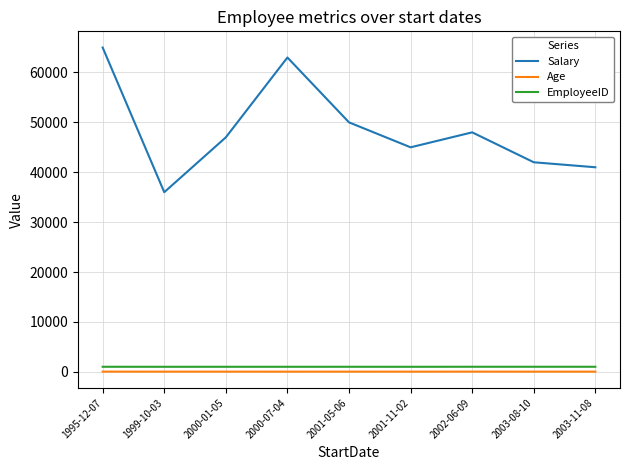

True or false: Age and Salary cross at least once.

False